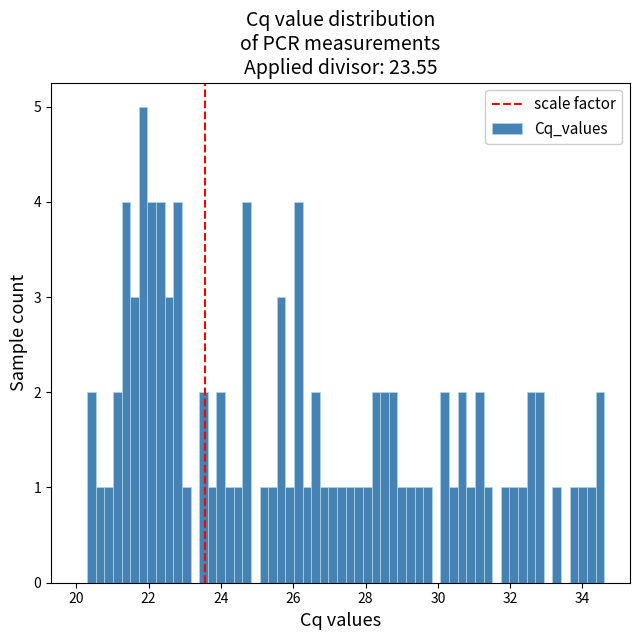

Read against the x-axis, roughly where is the centre of the tallest bar?

21.8